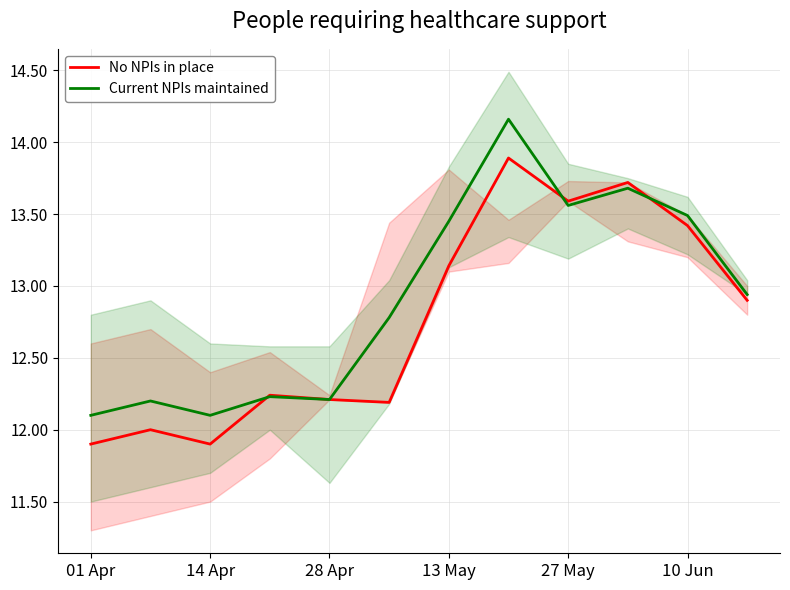

At how many categories does at least one series exceed 13?

5